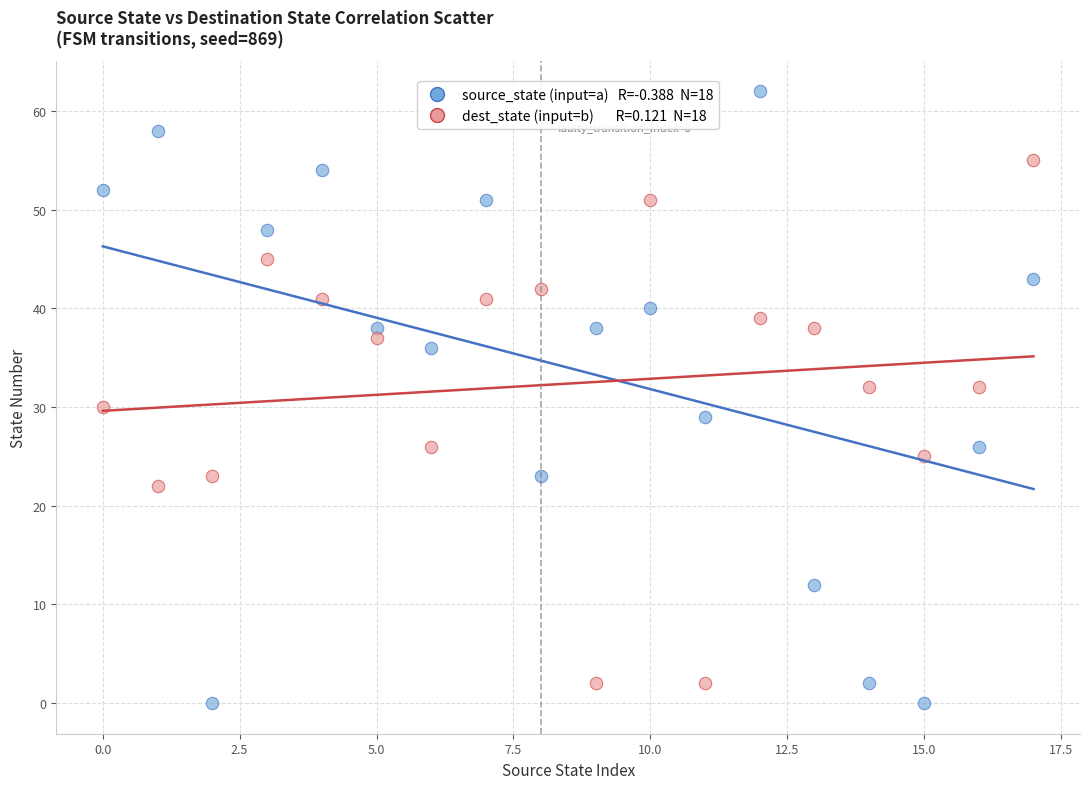

Across all data points, what is the range of Y values (max minus min)?

62